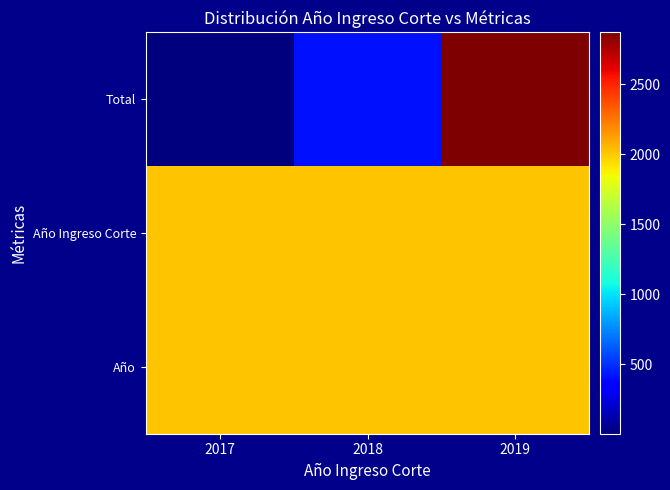

At how many categories does at least one series exceed 1000?

3